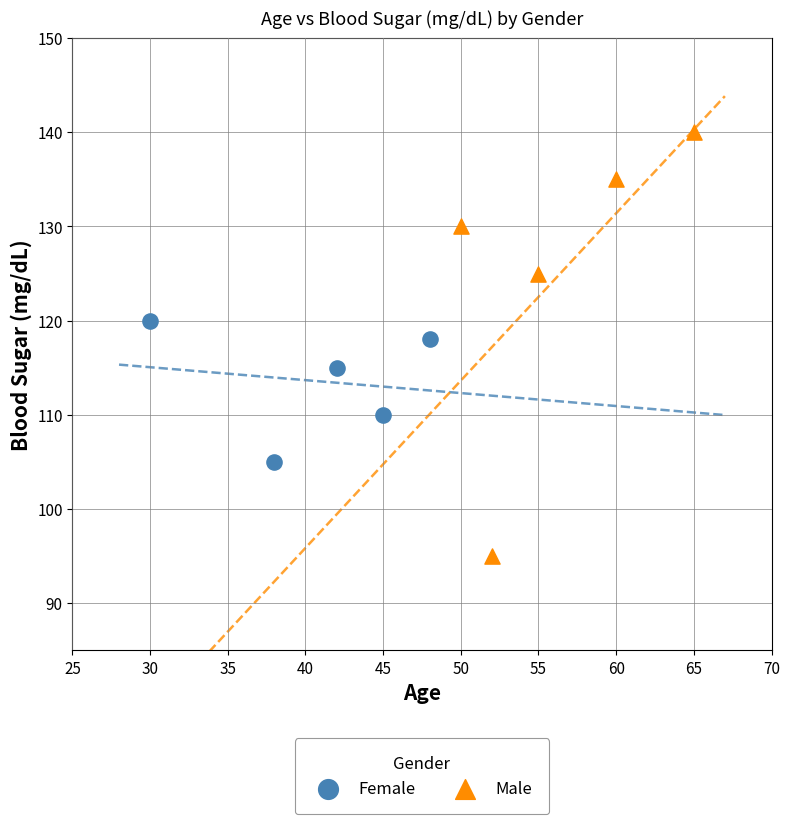

Which series has the largest Y range (max minus min)?

Male